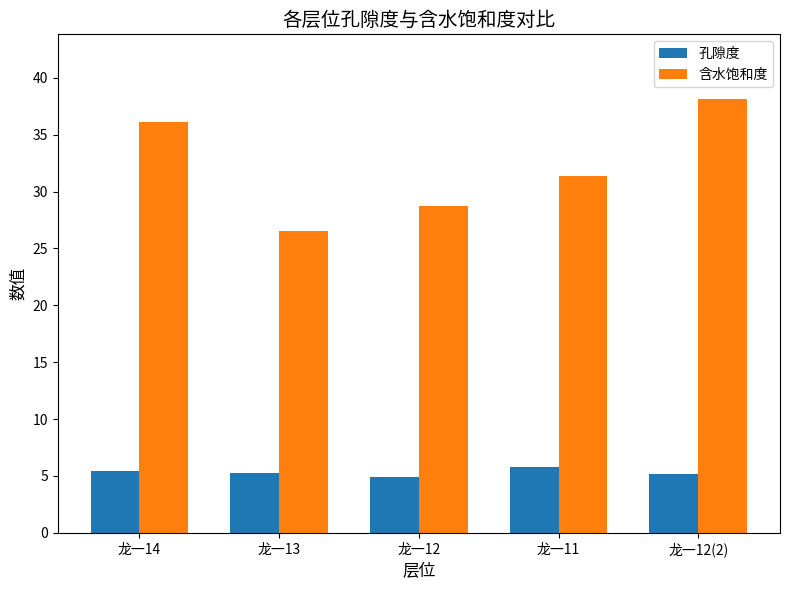

What is the total value across all series at 龙一12(2)?

43.3